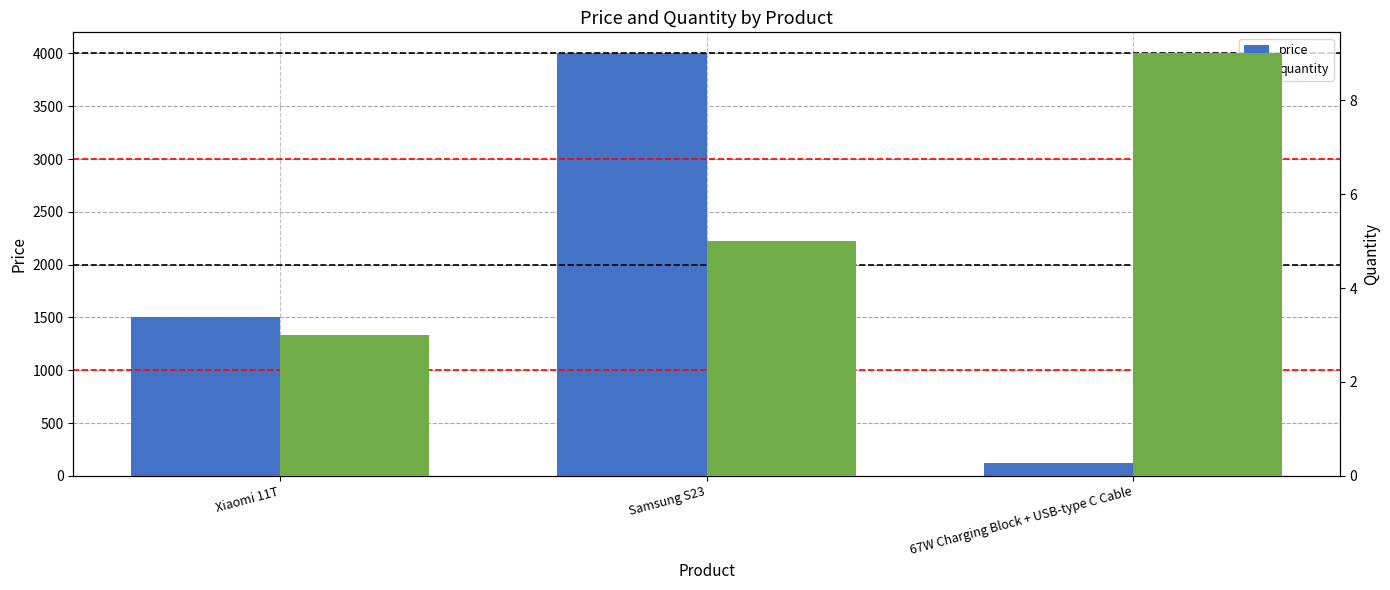

Reading left to right, list all the values displayed in this chart.

price: Xiaomi 11T=1500	Samsung S23=4000	67W Charging Block + USB-type C Cable=120
quantity: Xiaomi 11T=3	Samsung S23=5	67W Charging Block + USB-type C Cable=9